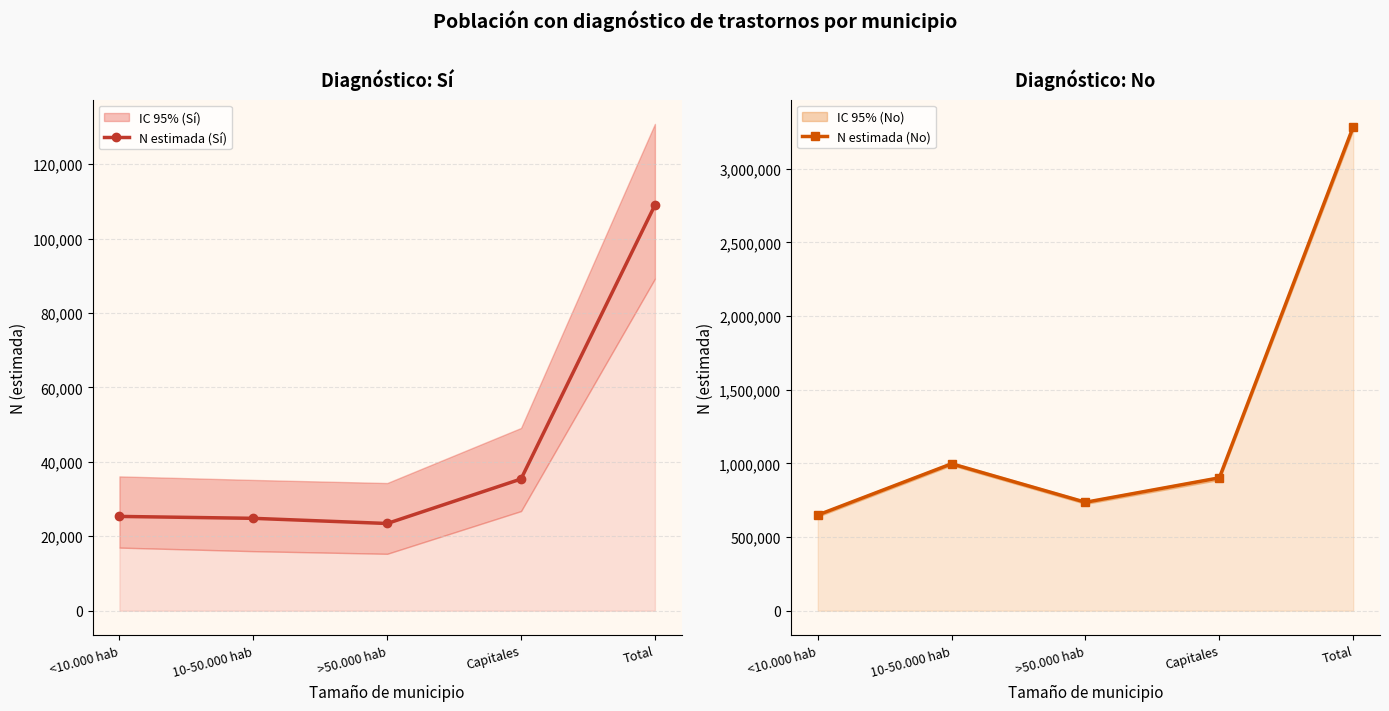

What is the difference between the second highest and minimum values in the N estimada (No) series?

348146